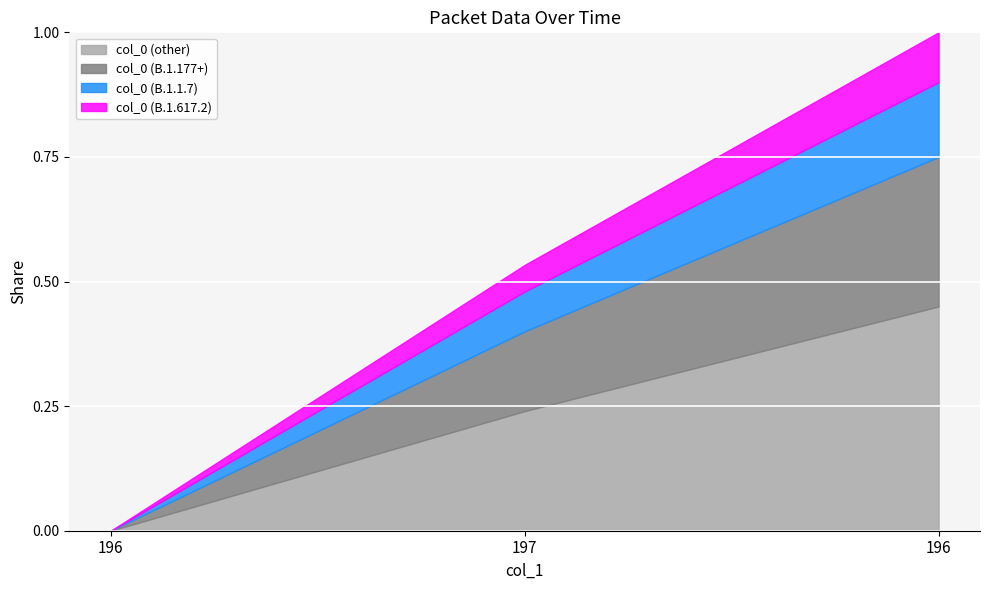

List the labels in order of value, largest first.

196, 197, 196